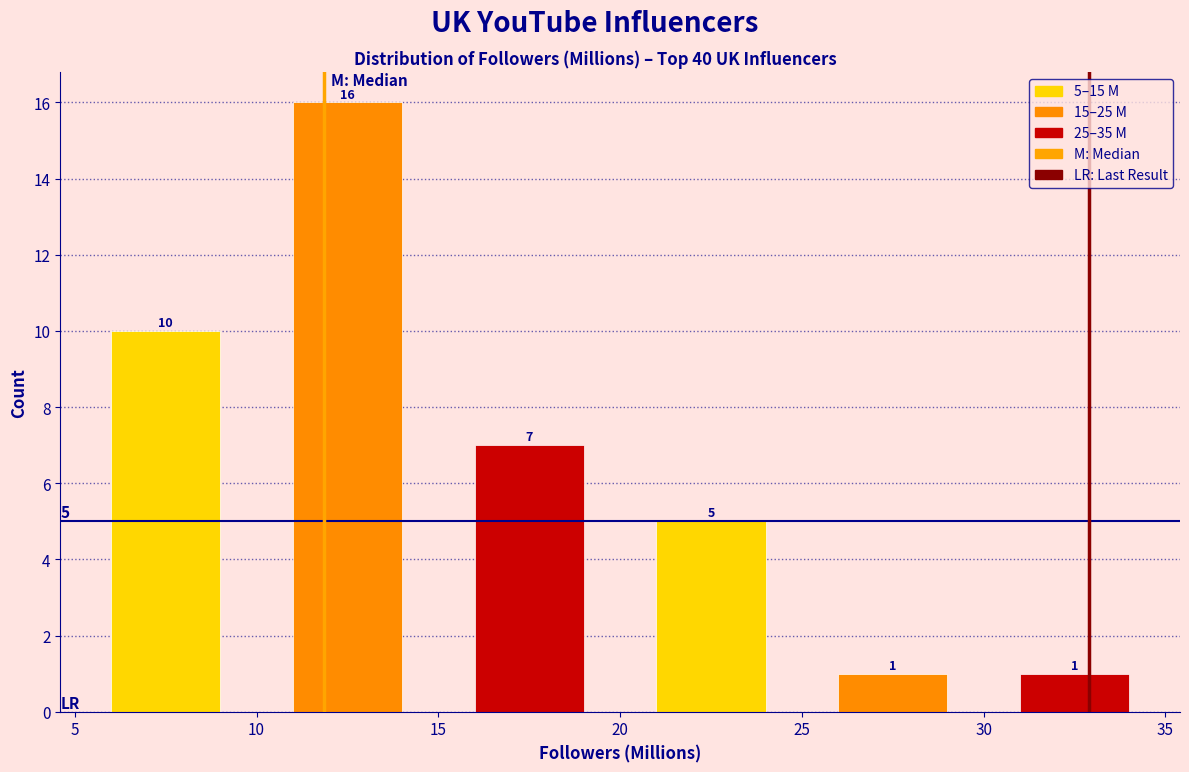

Over which range of the x-axis is the bar tallest?

10 to 15